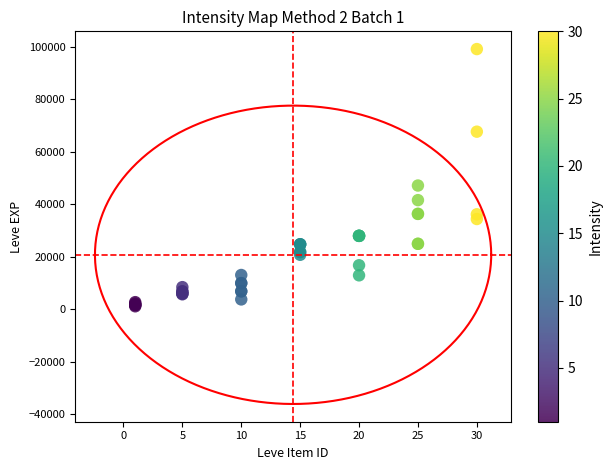

What Y value in the scatter plot is closest to 50190?

47200